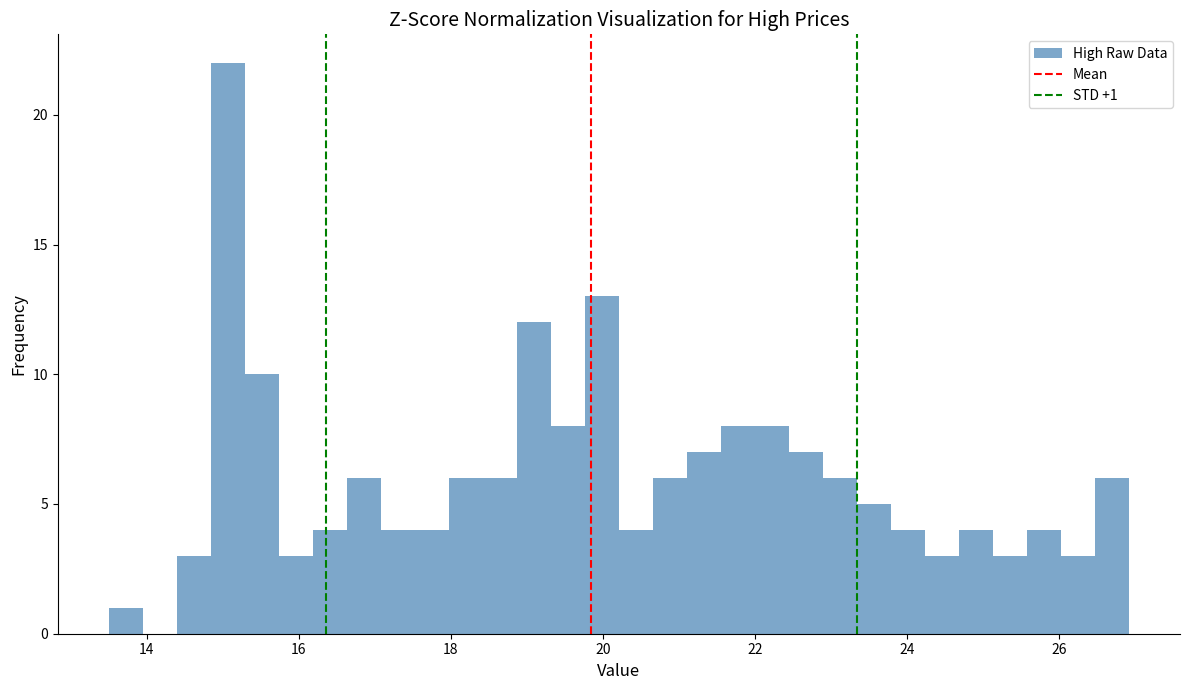

Around what value on the x-axis is the tallest bar? Give the approximate position of its centre, as read against the axis.

15.0